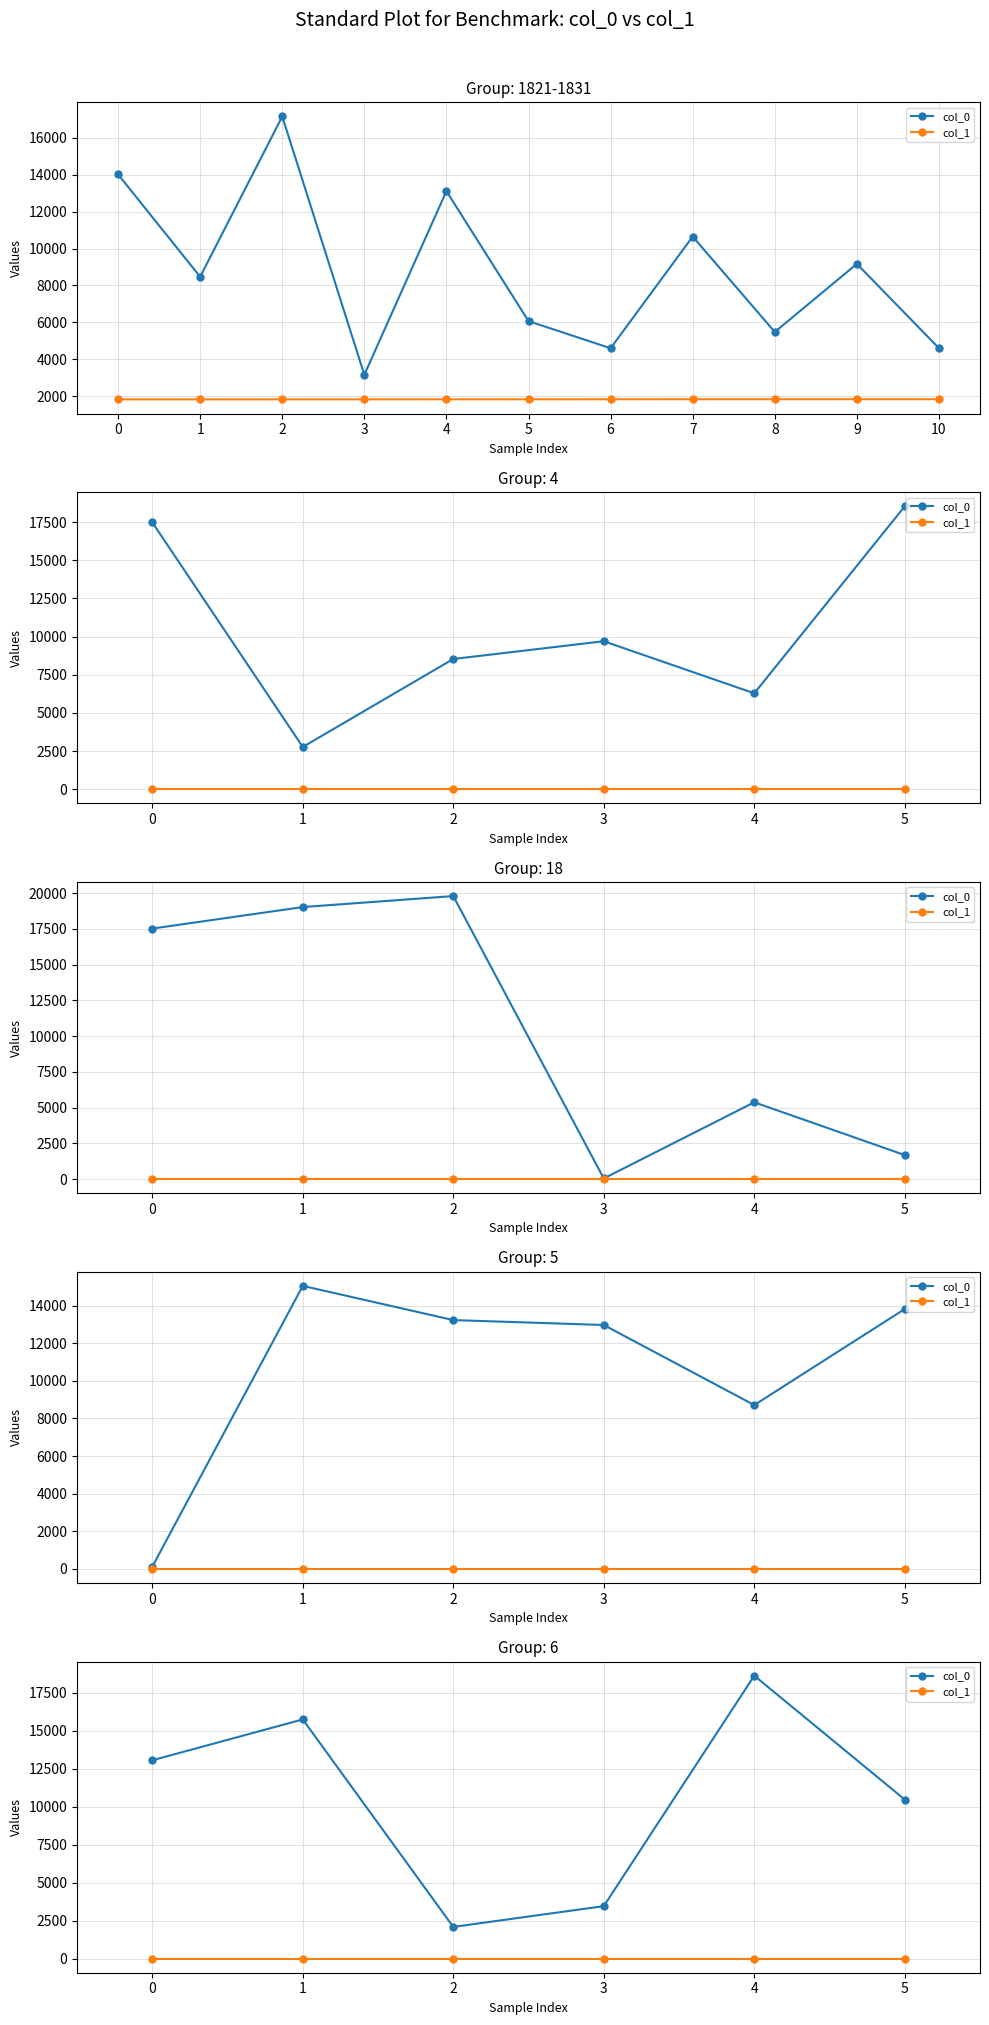

Rank the series by their average value, from highest to lowest.

col_0, col_1